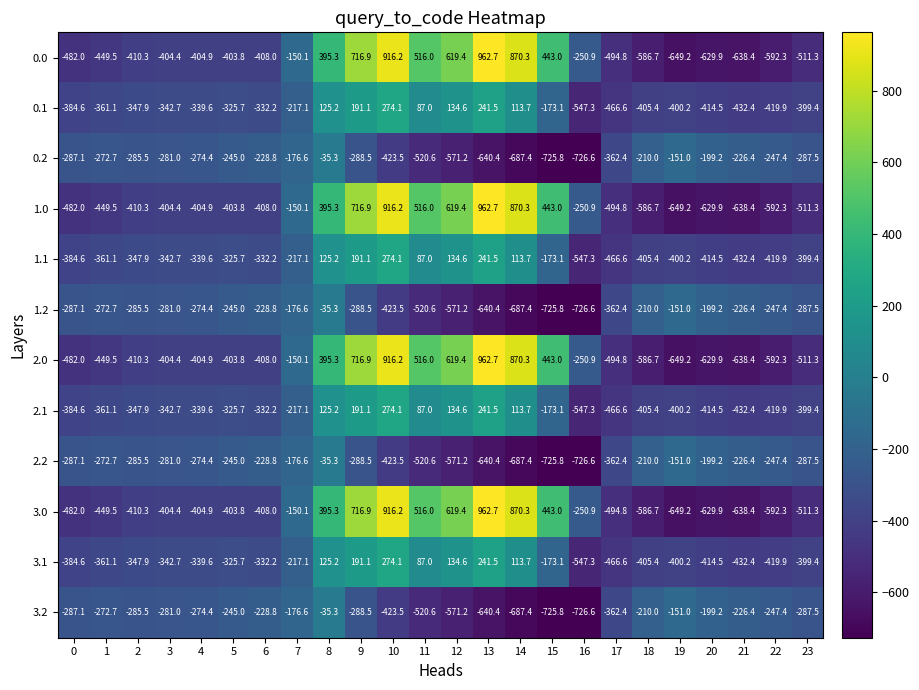

What is the highest value of the 2.2 series?

-35.3